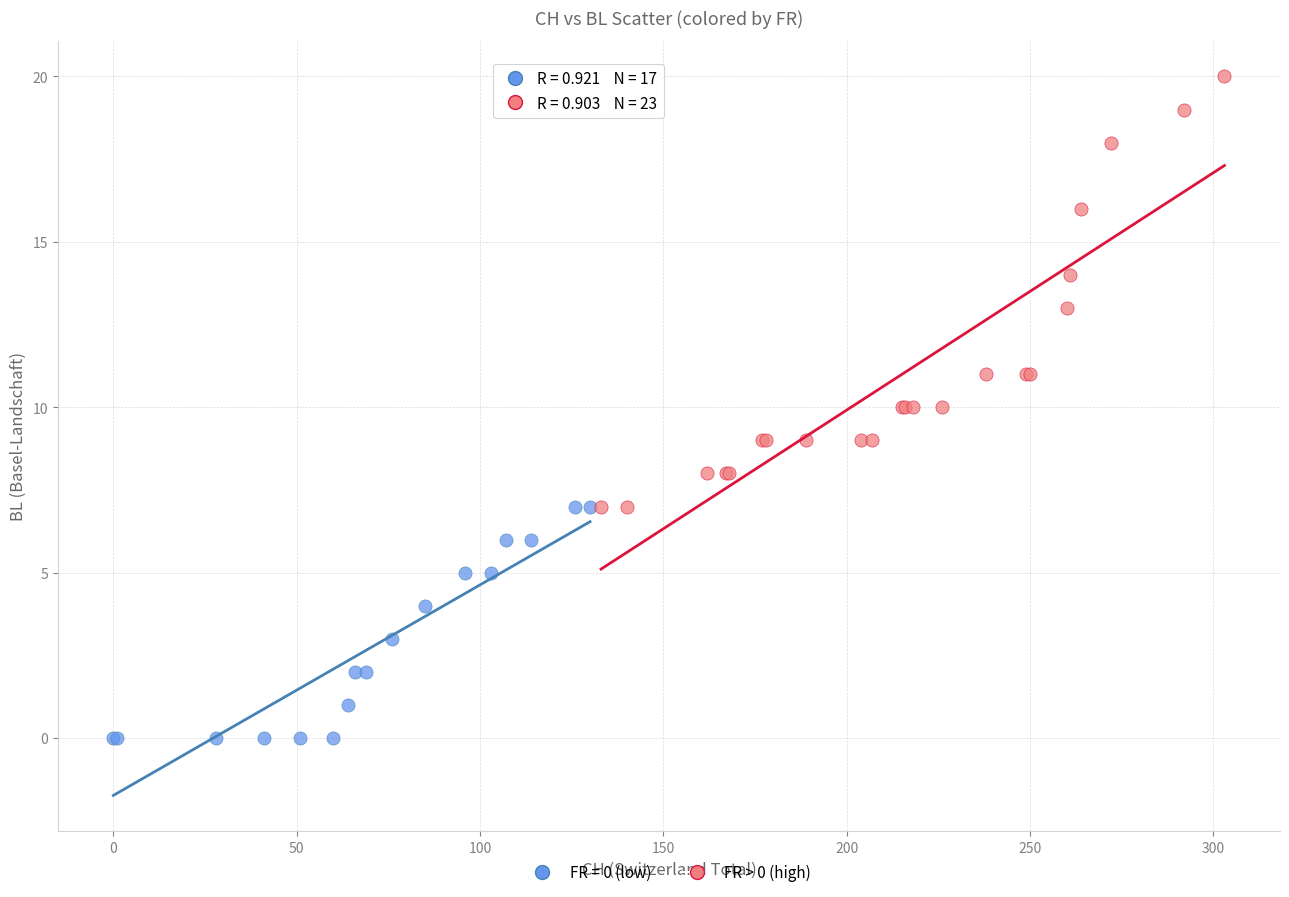

Which series reaches the minimum Y coordinate?

FR = 0 (low)